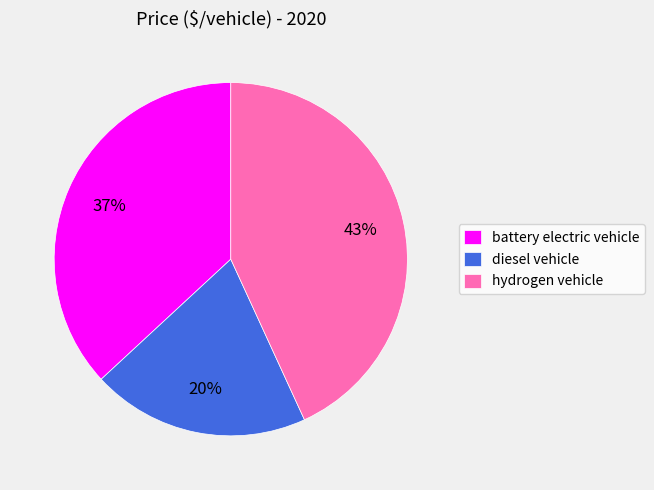

Does diesel vehicle account for over 50% of the chart?

No